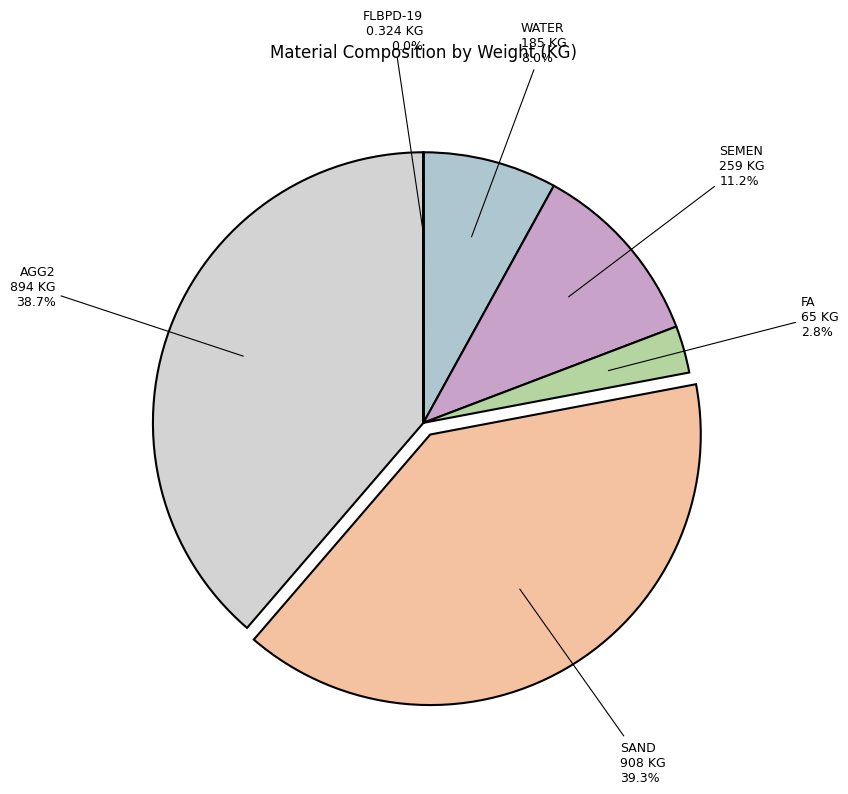

What percentage is the SAND slice, to the nearest percent?

39%